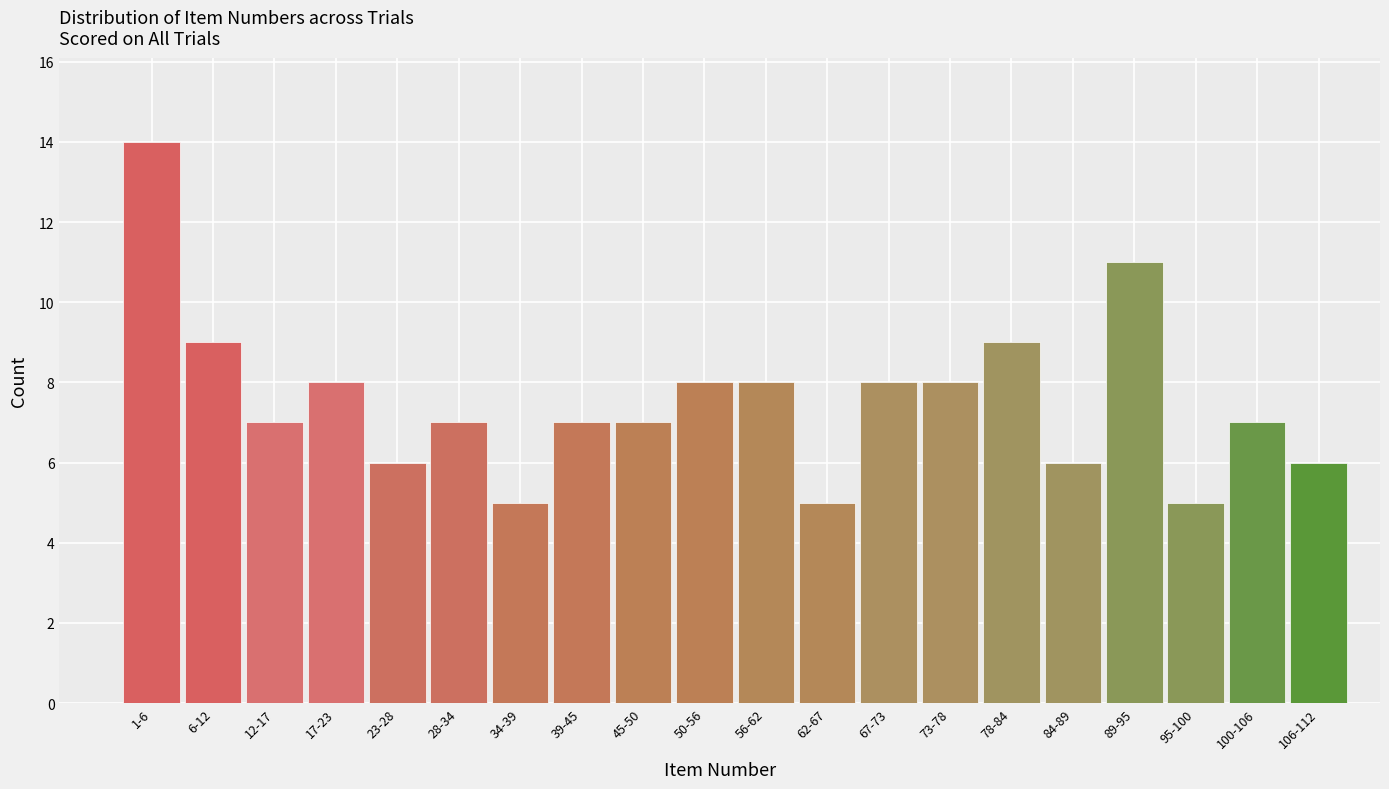

Reading left to right, transcribe all the data shown in this chart.

1-6=14	6-12=9	12-17=7	17-23=8	23-28=6	28-34=7	34-39=5	39-45=7	45-50=7	50-56=8	56-62=8	62-67=5	67-73=8	73-78=8	78-84=9	84-89=6	89-95=11	95-100=5	100-106=7	106-112=6